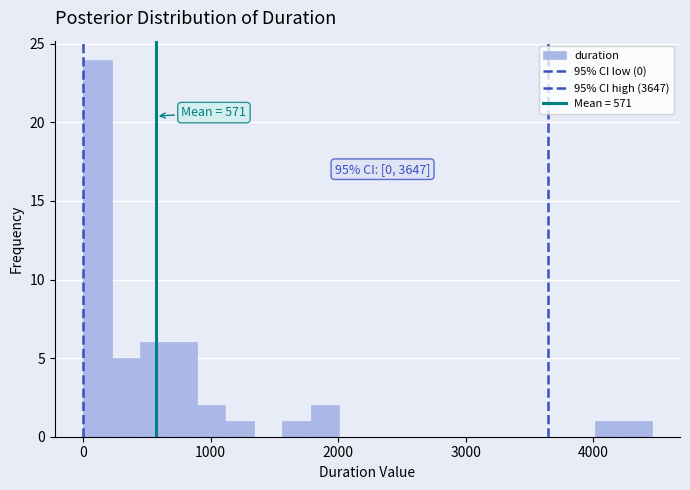

Around what value on the x-axis is the tallest bar? Give the approximate position of its centre, as read against the axis.

100